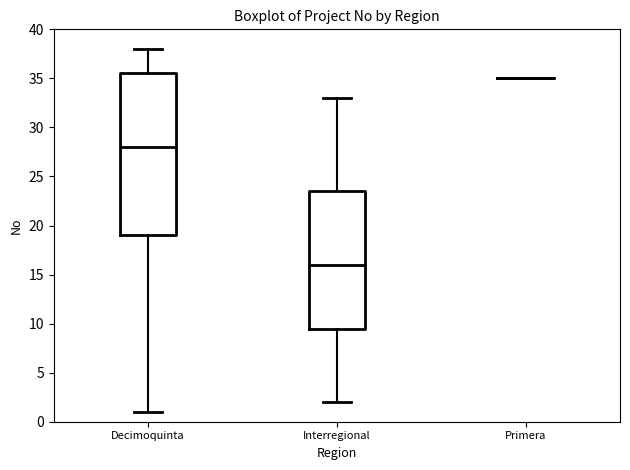

Reading left to right, transcribe this box plot: for each box, give where its median line is, the range the box spans, and where its two whiskers end, as read against the y-axis. The values are not printed on the chart, so give them approximately, as read against the axis.

Decimoquinta: median 28.0, box 19.0 to 35.5, whiskers 1.0 to 38.0
Interregional: median 16.0, box 9.5 to 23.5, whiskers 2.0 to 33.0
Primera: box collapsed to a line at 35.0, whiskers 35.0 to 35.0